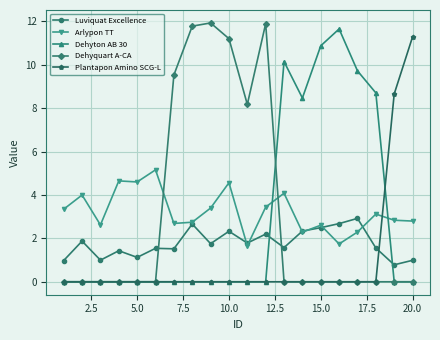

Which series has the widest spread of values?

Dehyquart A-CA